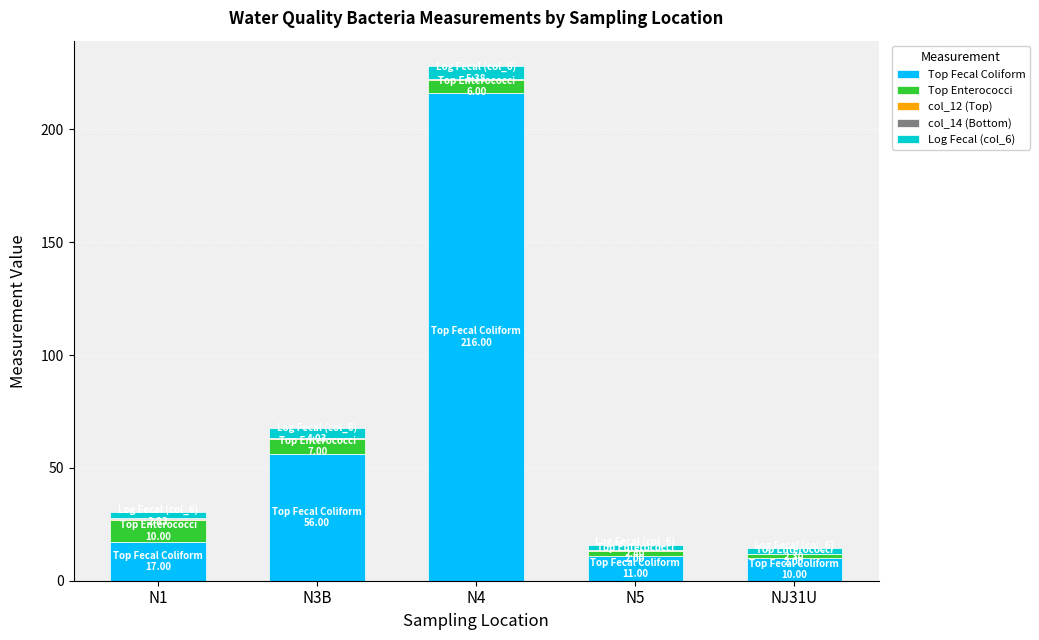

Are the bars horizontal?

No